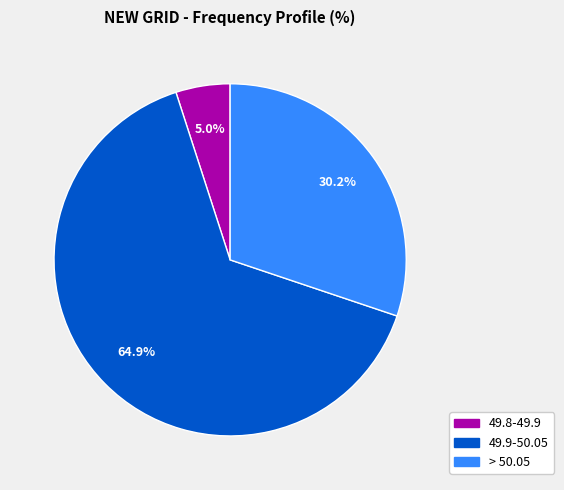

Is there a majority slice in this chart?

Yes